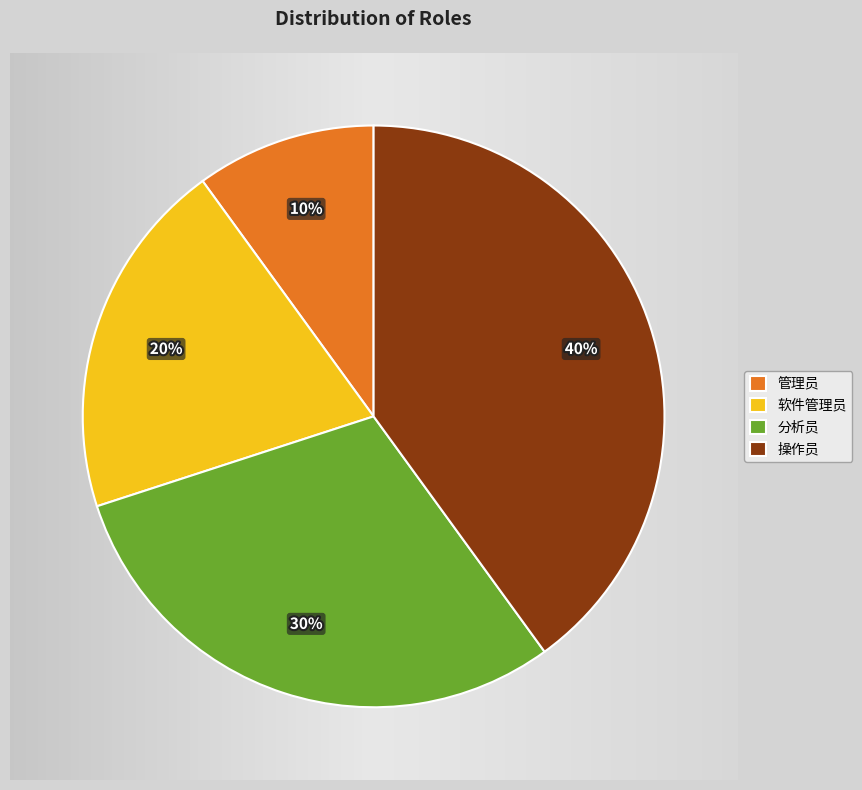

Count the number of slices in the pie.

4